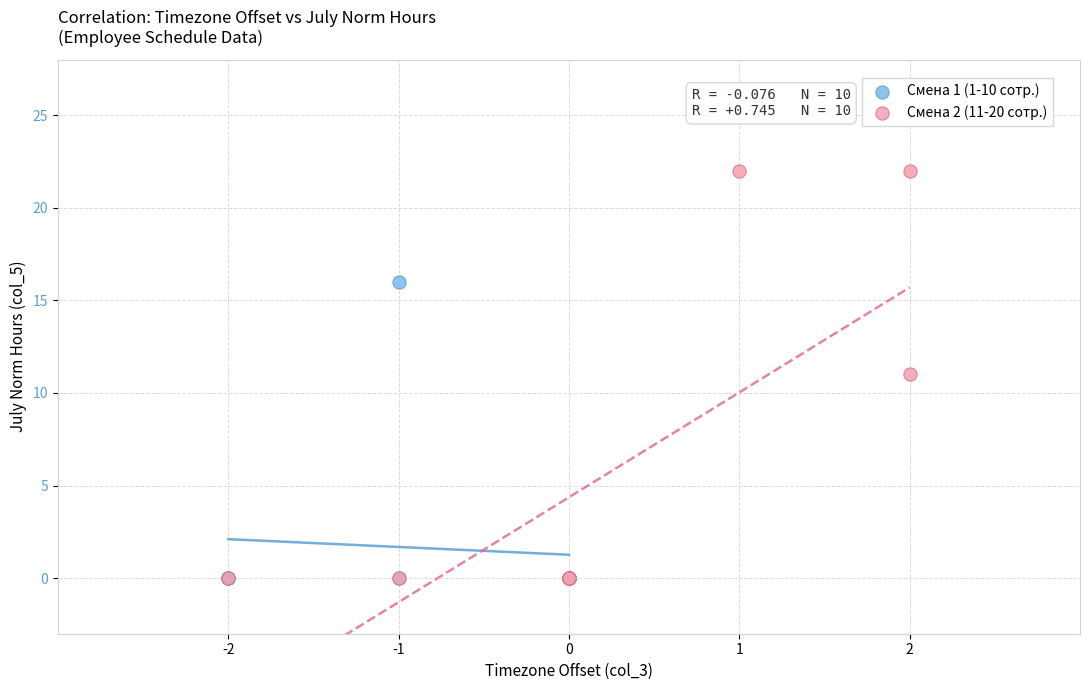

Which series contains the highest Y value?

Смена 2 (11-20 сотр.)